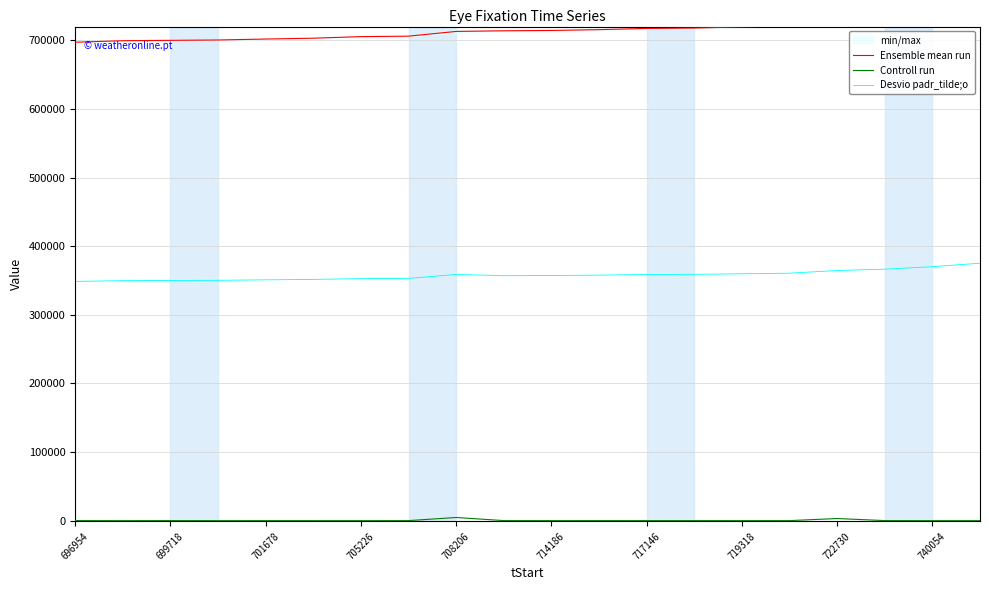

The Desvio padr_tilde;o series shows 239923 at 708206. True or false?

False